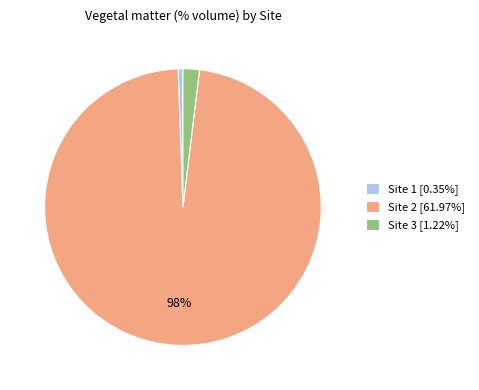

Is there any slice that represents more than half of the pie?

Yes